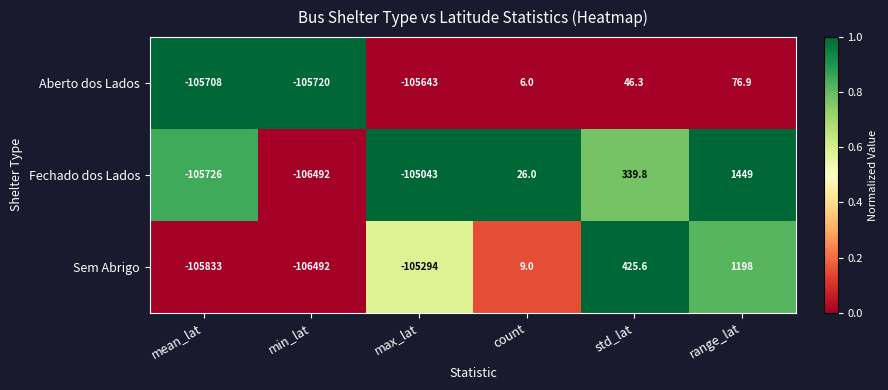

How many data points in Sem Abrigo are less than 9?

3